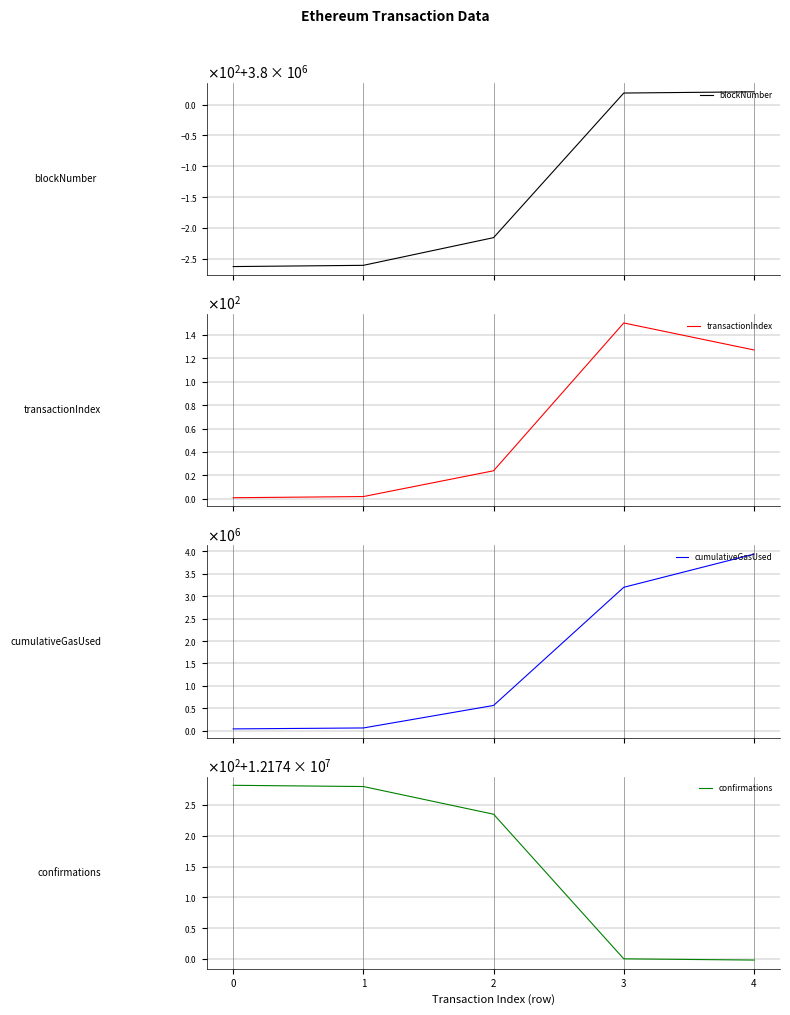

What is the value of the transactionIndex point at the 2nd from the left?

2